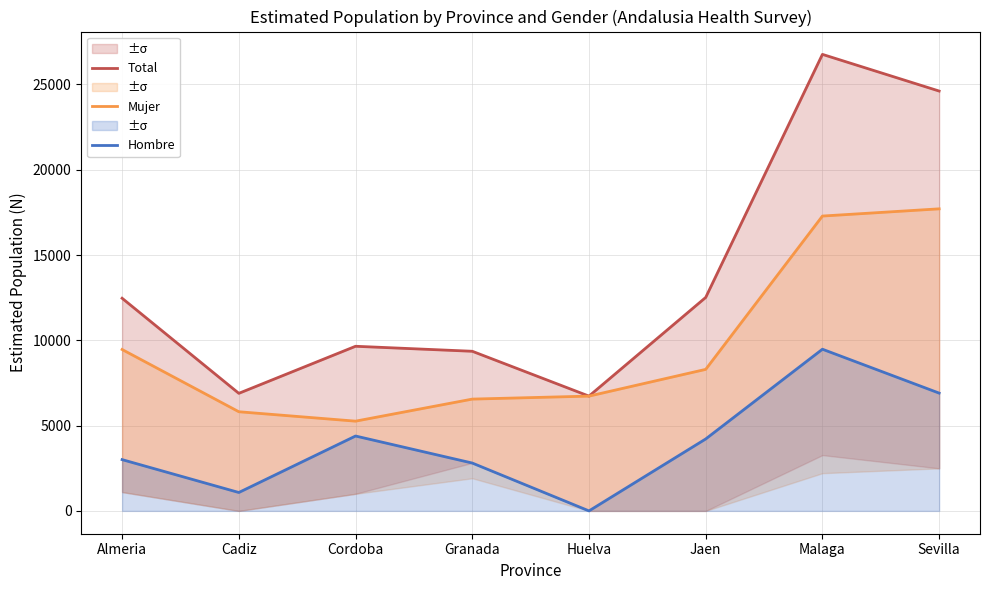

Which category has the highest value in the Mujer series?

Sevilla